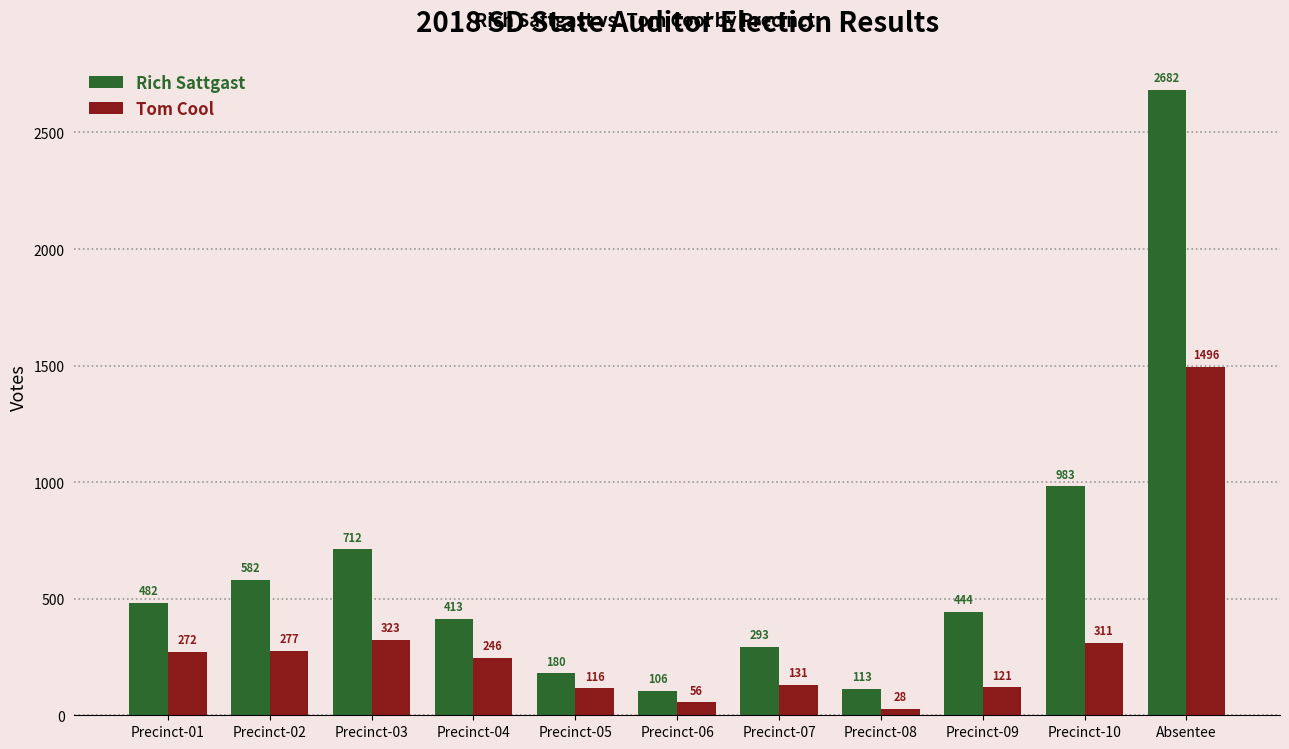

List the labels in order of Rich Sattgast value, largest first.

Absentee, Precinct-10, Precinct-03, Precinct-02, Precinct-01, Precinct-09, Precinct-04, Precinct-07, Precinct-05, Precinct-08, Precinct-06